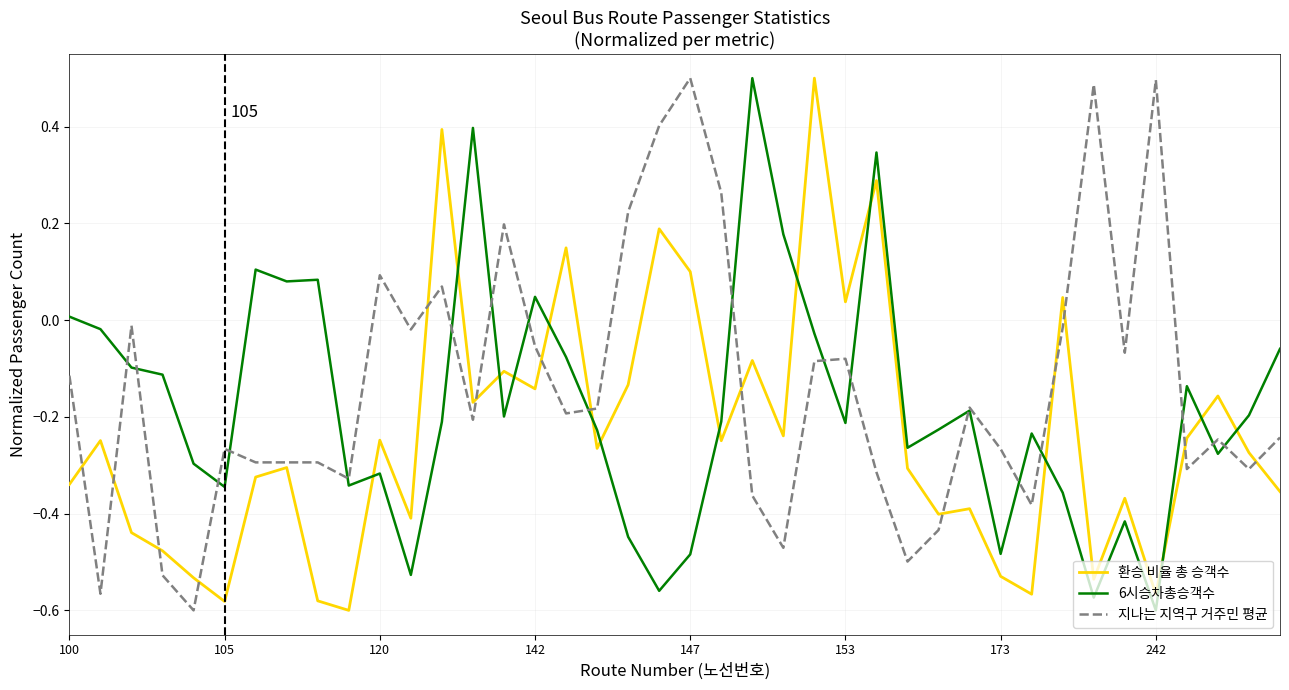

True or false: 환승 비율 총 승객수 and 6시승차총승객수 cross at least once.

True